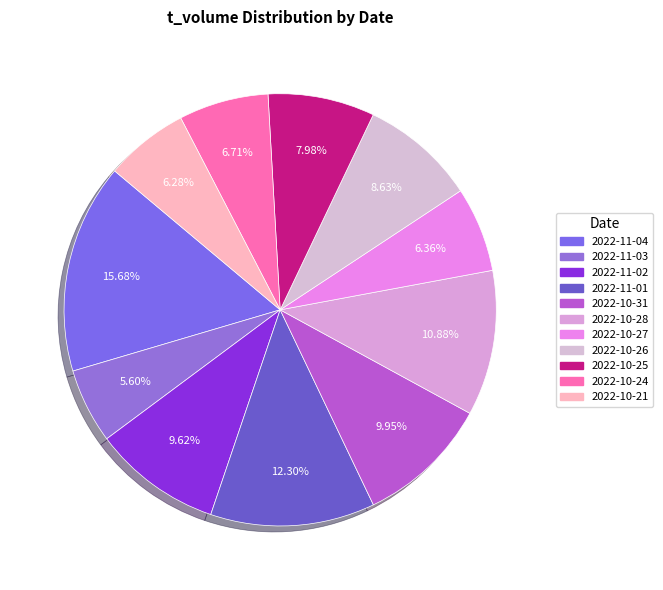

What percentage is the 2022-10-26 slice, to the nearest percent?

9%